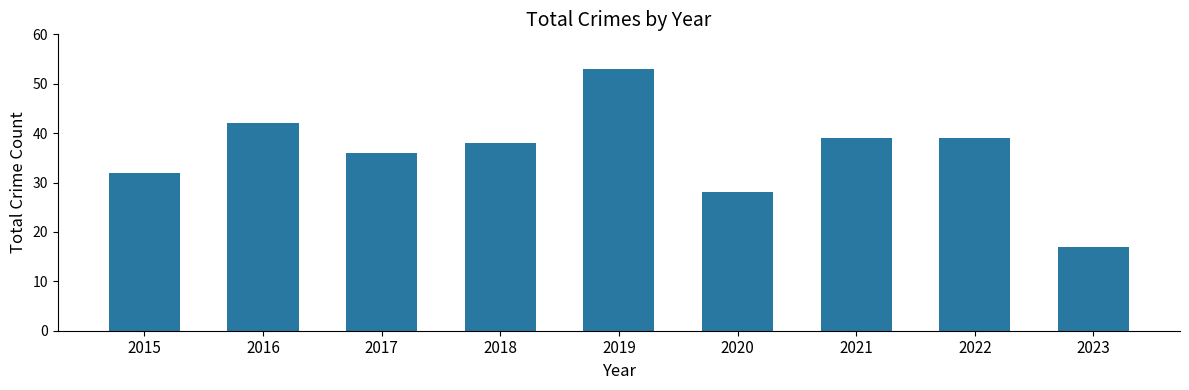

Is it true that the value at 2021 is 62?

False